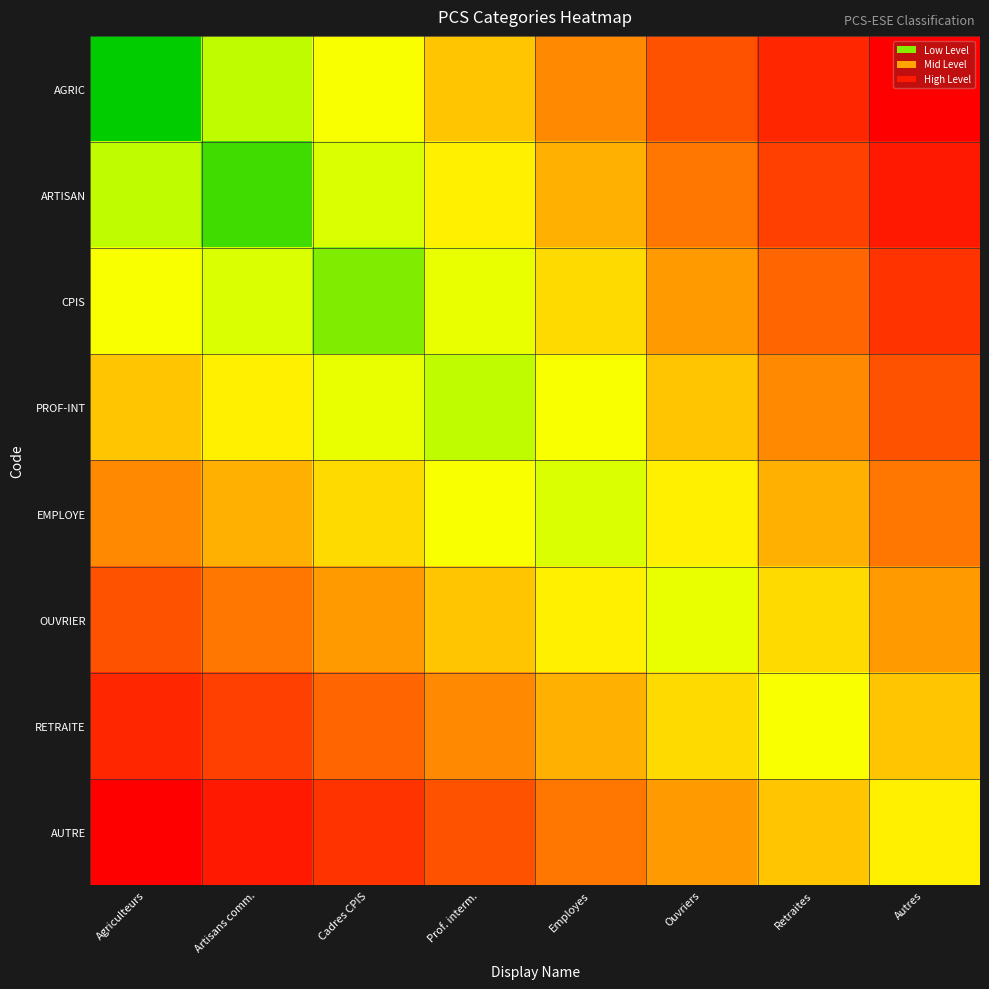

Rank the series at Cadres CPIS from highest to lowest value.

AUTRE, RETRAITE, OUVRIER, EMPLOYE, AGRIC, PROF-INT, ARTISAN, CPIS